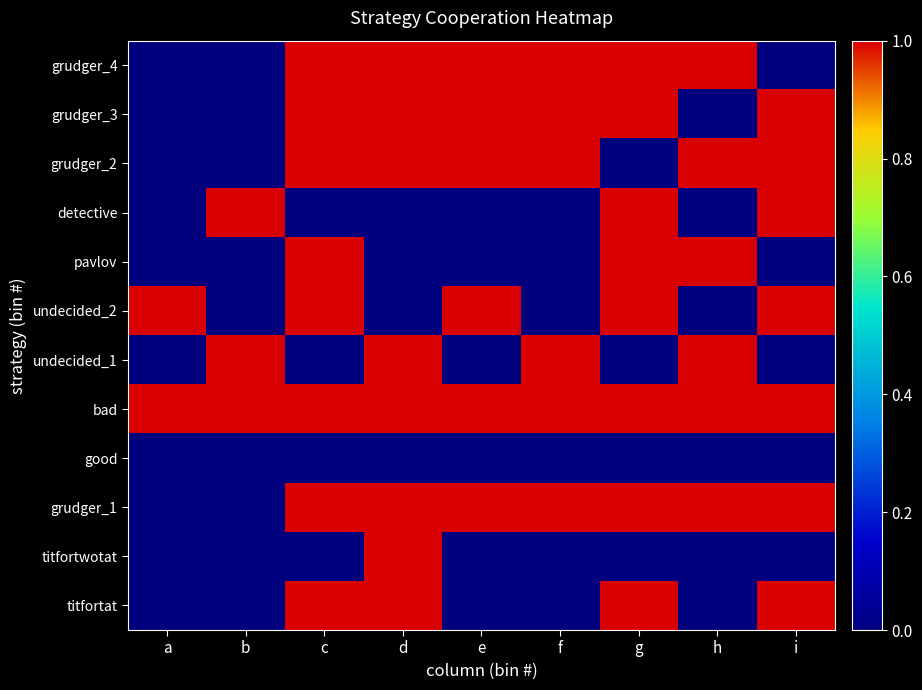

Reading left to right, transcribe all the data shown in this chart.

titfortat: a=0	b=0	c=1	d=1	e=0	f=0	g=1	h=0	i=1
titfortwotat: a=0	b=0	c=0	d=1	e=0	f=0	g=0	h=0	i=0
grudger_1: a=0	b=0	c=1	d=1	e=1	f=1	g=1	h=1	i=1
good: a=0	b=0	c=0	d=0	e=0	f=0	g=0	h=0	i=0
bad: a=1	b=1	c=1	d=1	e=1	f=1	g=1	h=1	i=1
undecided_1: a=0	b=1	c=0	d=1	e=0	f=1	g=0	h=1	i=0
undecided_2: a=1	b=0	c=1	d=0	e=1	f=0	g=1	h=0	i=1
pavlov: a=0	b=0	c=1	d=0	e=0	f=0	g=1	h=1	i=0
detective: a=0	b=1	c=0	d=0	e=0	f=0	g=1	h=0	i=1
grudger_2: a=0	b=0	c=1	d=1	e=1	f=1	g=0	h=1	i=1
grudger_3: a=0	b=0	c=1	d=1	e=1	f=1	g=1	h=0	i=1
grudger_4: a=0	b=0	c=1	d=1	e=1	f=1	g=1	h=1	i=0